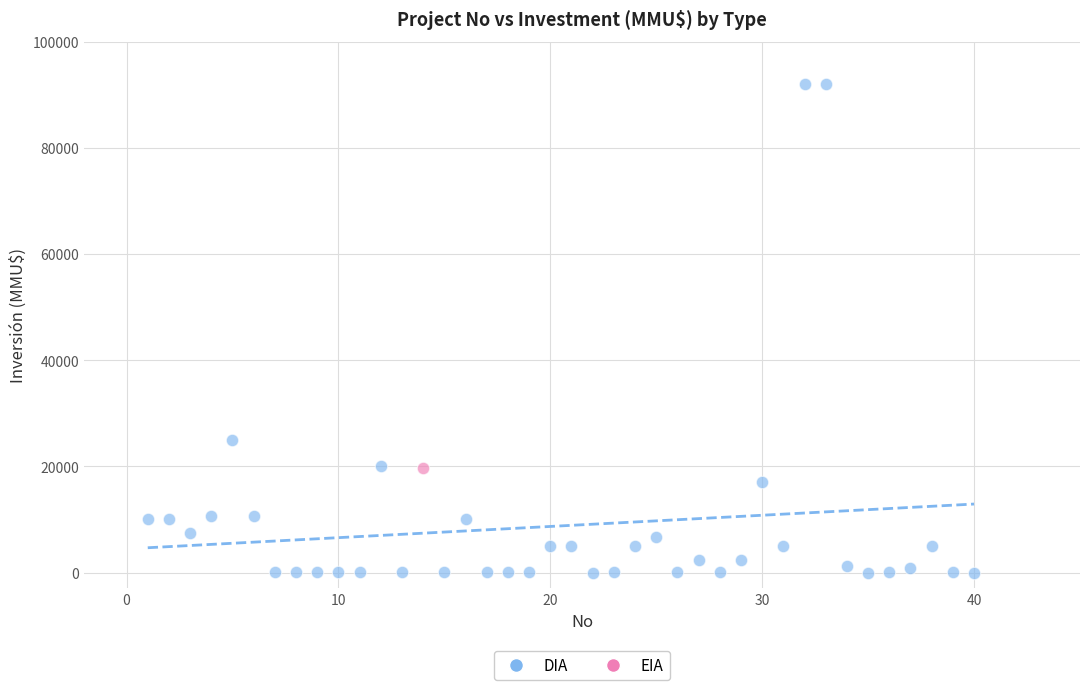

What are all the series names shown in the legend?

DIA, EIA